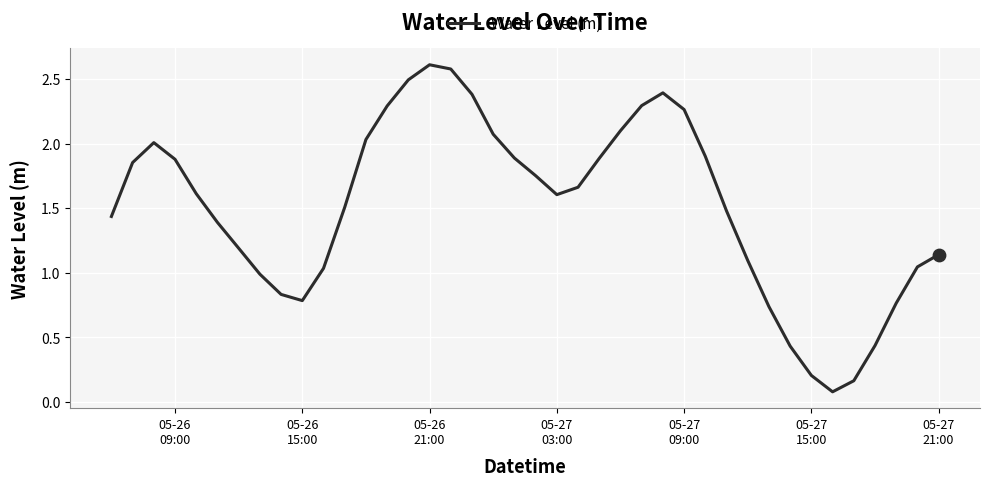

What is the difference between the maximum and minimum values?

2.5